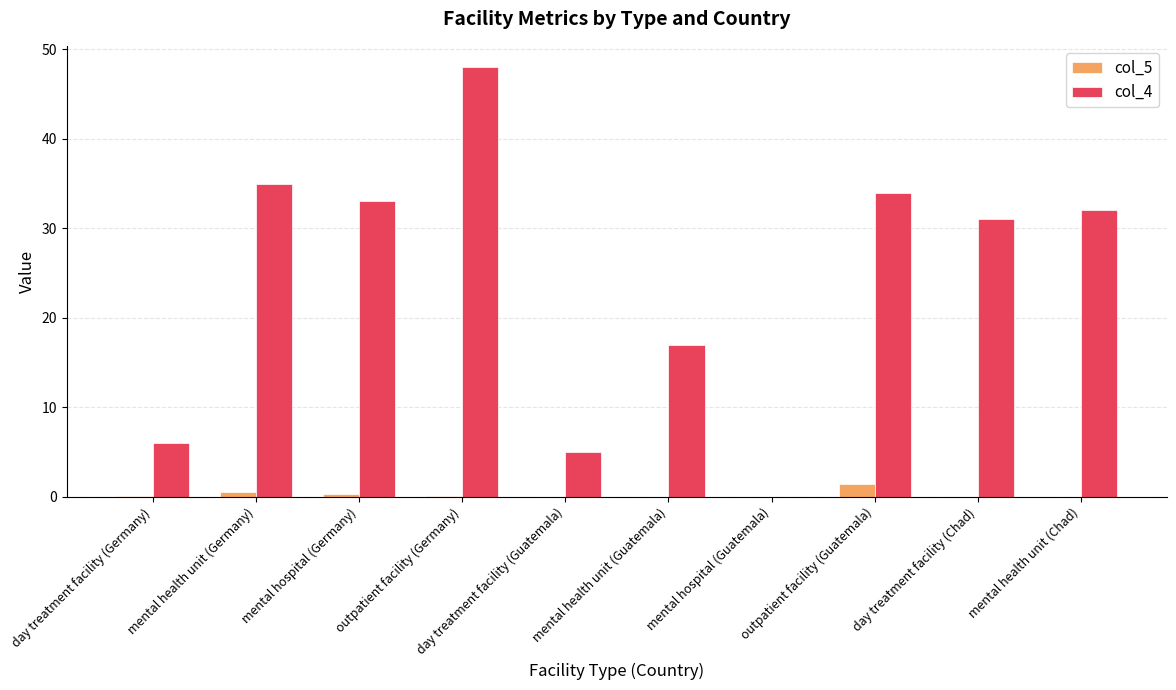

Is it true that col_4 equals 74.5 at outpatient facility (Germany)?

False